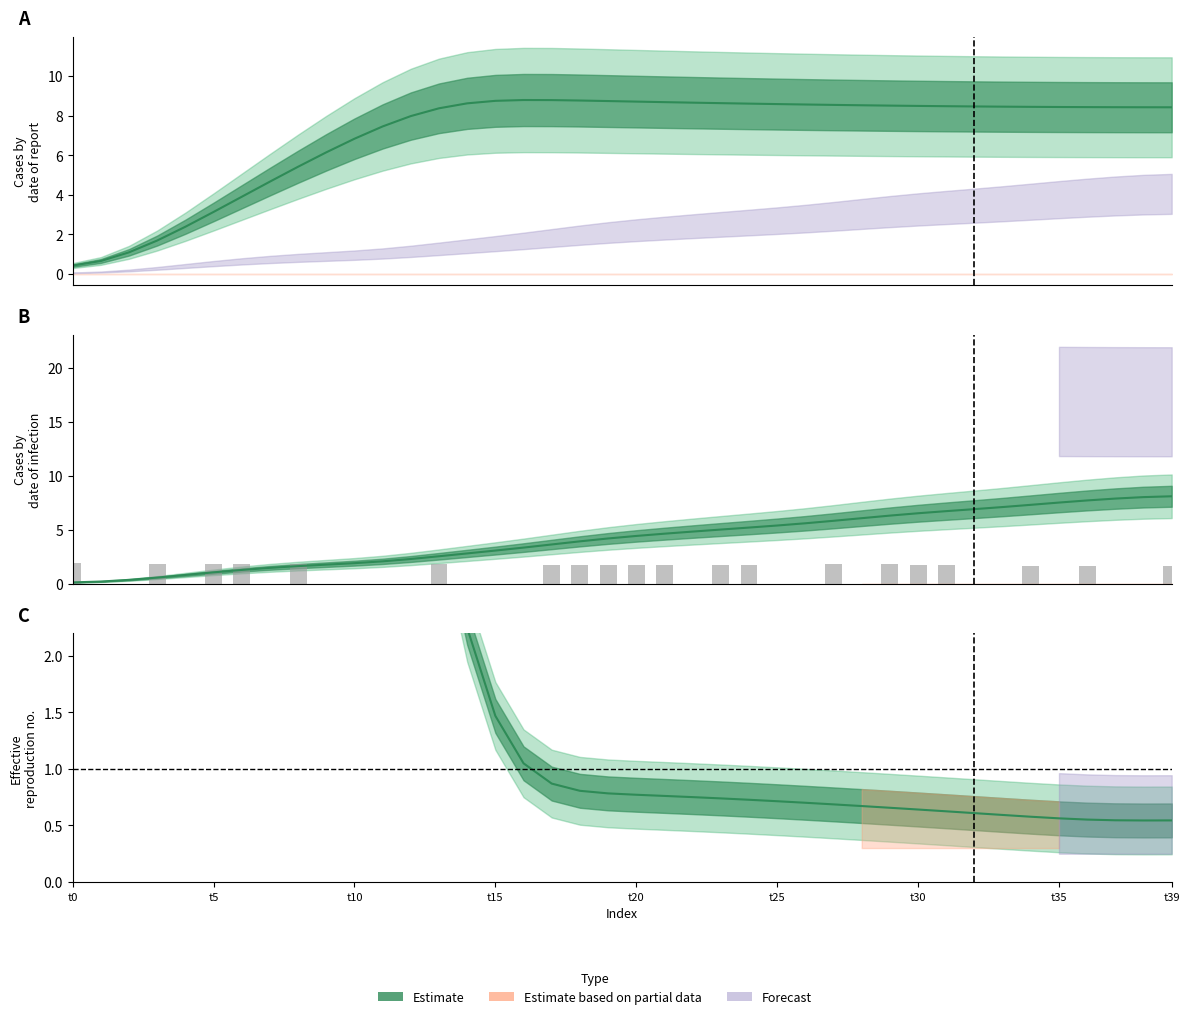

Reading right to left, list all the values displayed in this chart.

1.7	0.0	0.0	1.7	0.0	1.7	0.0	0.0	1.7	1.7	1.8	0.0	1.8	0.0	0.0	1.7	1.7	0.0	1.7	1.7	1.7	1.7	1.7	0.0	0.0	0.0	1.8	0.0	0.0	0.0	0.0	1.8	0.0	1.8	1.8	0.0	1.8	0.0	0.0	1.9